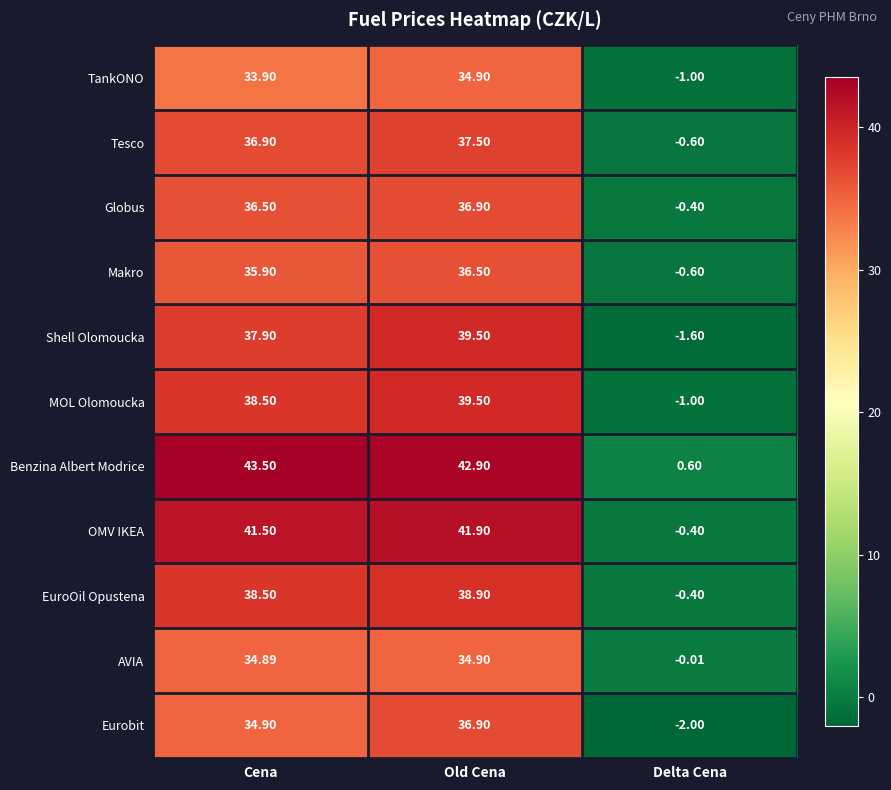

At which label does Makro first exceed 35?

Cena